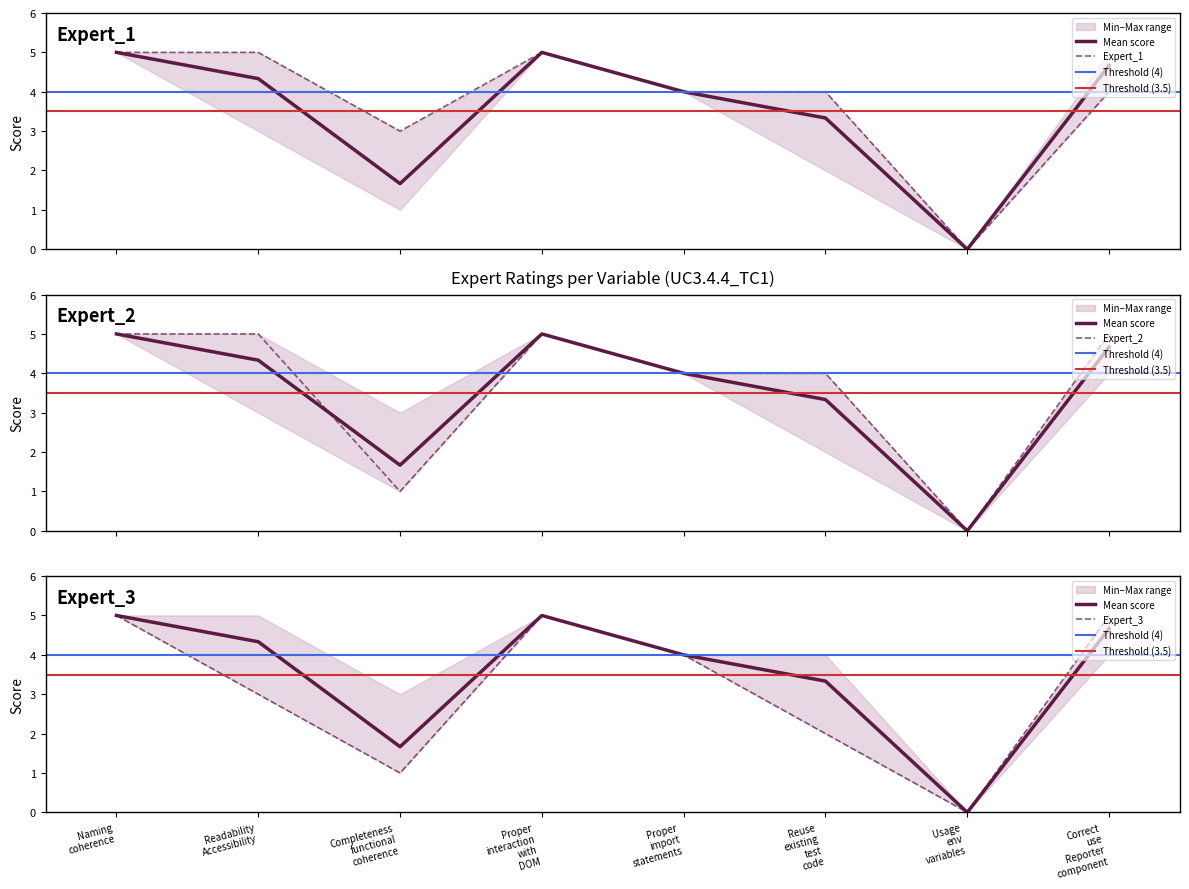

Is the value of Expert_1 at Naming coherence greater than the value of Expert_2 at Readability Accessibility?

No